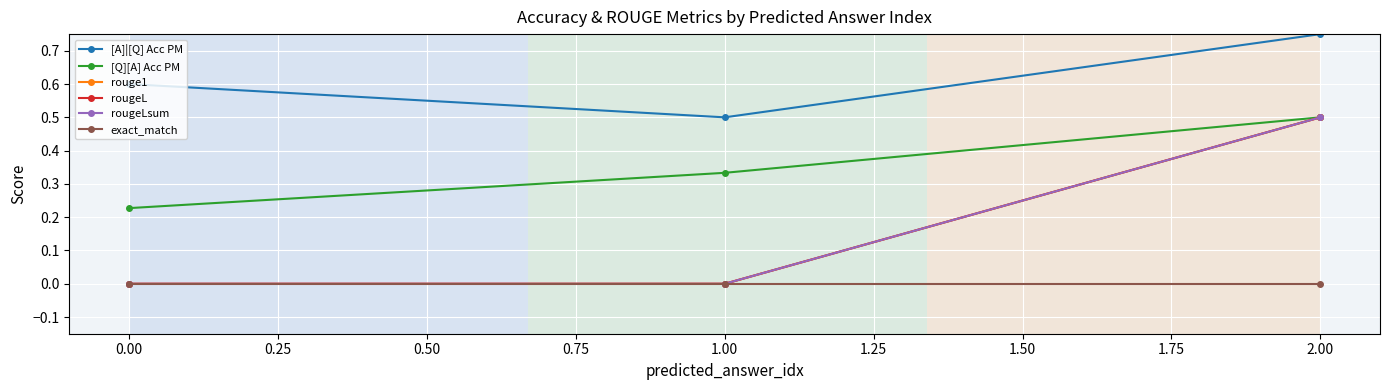

Rank the series by their maximum value, from highest to lowest.

[A]|[Q] Acc PM, [Q][A] Acc PM, rouge1, rougeL, rougeLsum, exact_match